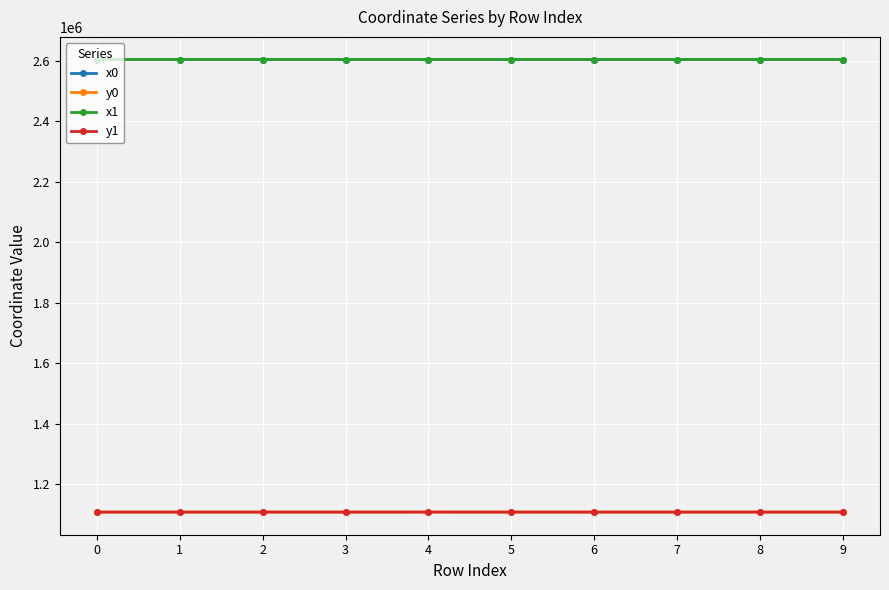

Between which two adjacent categories do y0 and y1 first intersect?

0 and 1